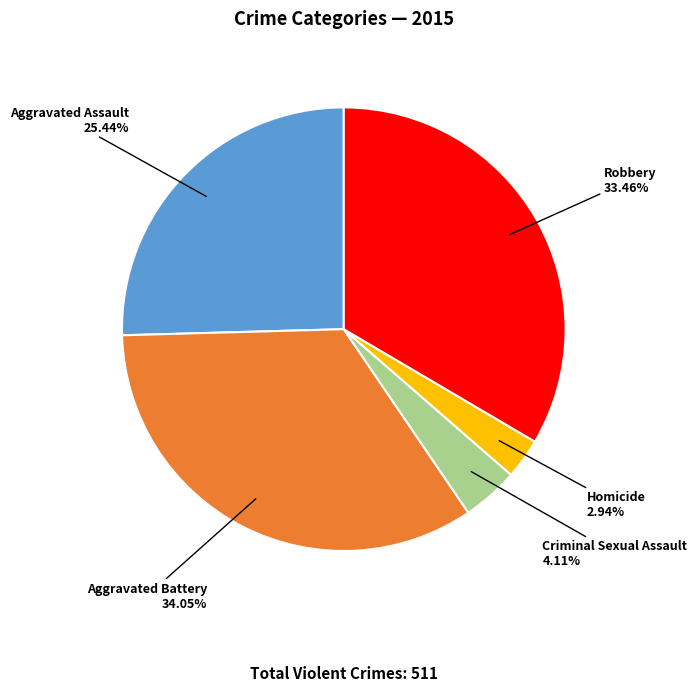

Count the number of slices in the pie.

5